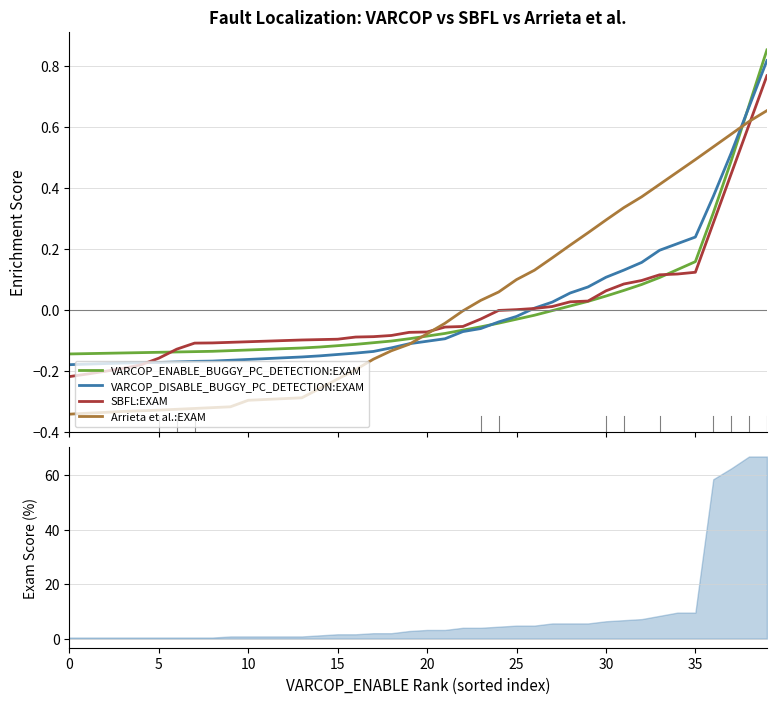

True or false: SBFL:EXAM and Arrieta et al.:EXAM cross at least once.

True